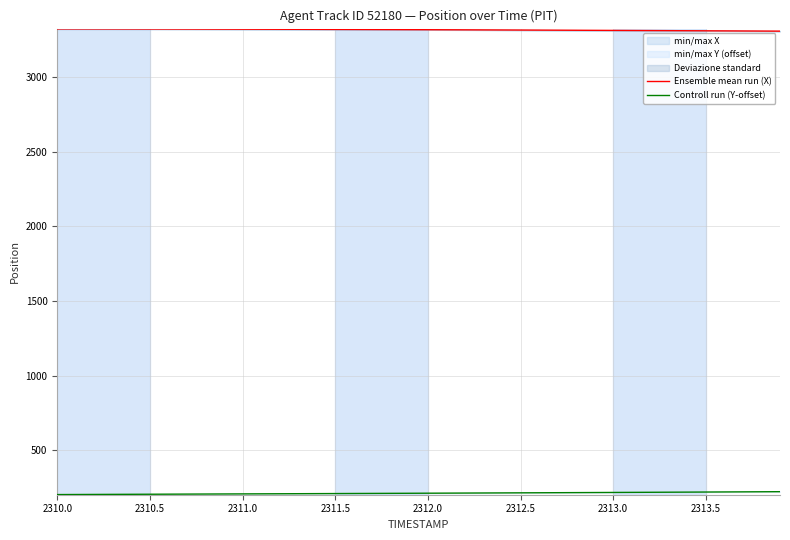

What is the lowest value of the Ensemble mean run (X) series?

3305.9